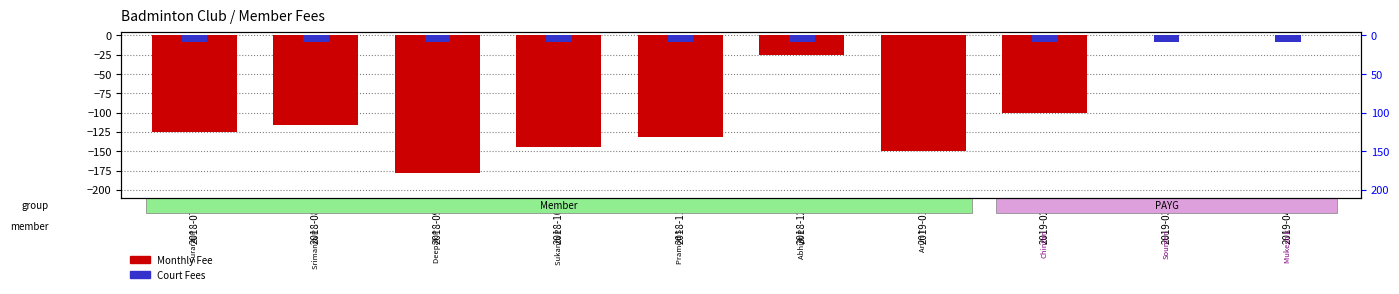

Reading left to right, extract all data points from this chart.

2018-07=-125.0	2018-08=-115.5	2018-09=-178.0	2018-10=-144.0	2018-11=-132.0	2018-12=-25.0	2019-01=-150.0	2019-02=-100.0	2019-03=0.0	2019-04=0.0